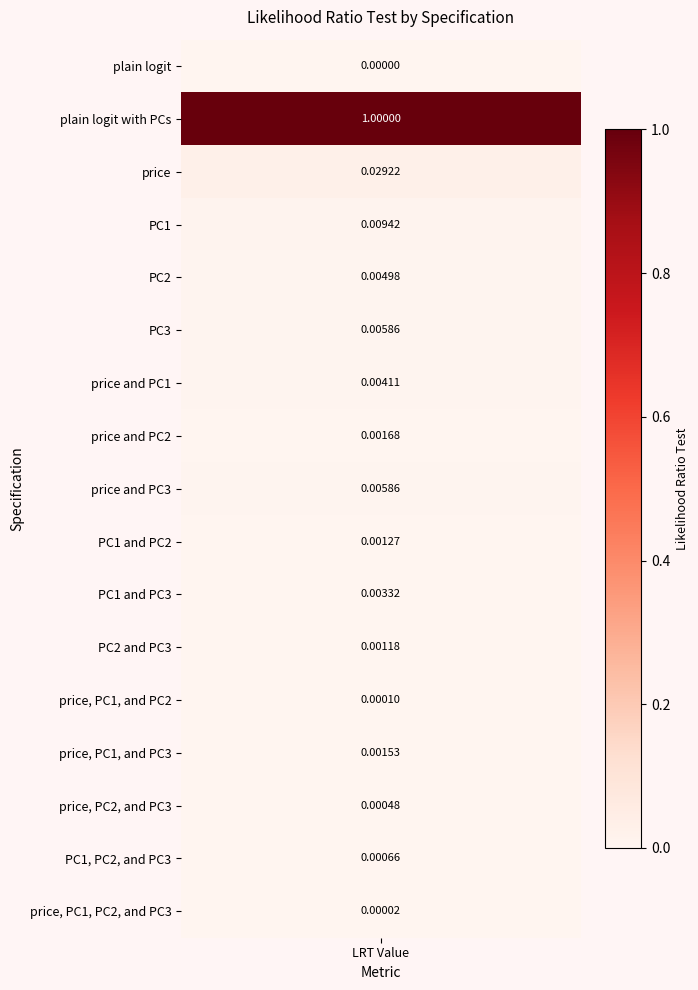

What is the sum of all values?

1.1